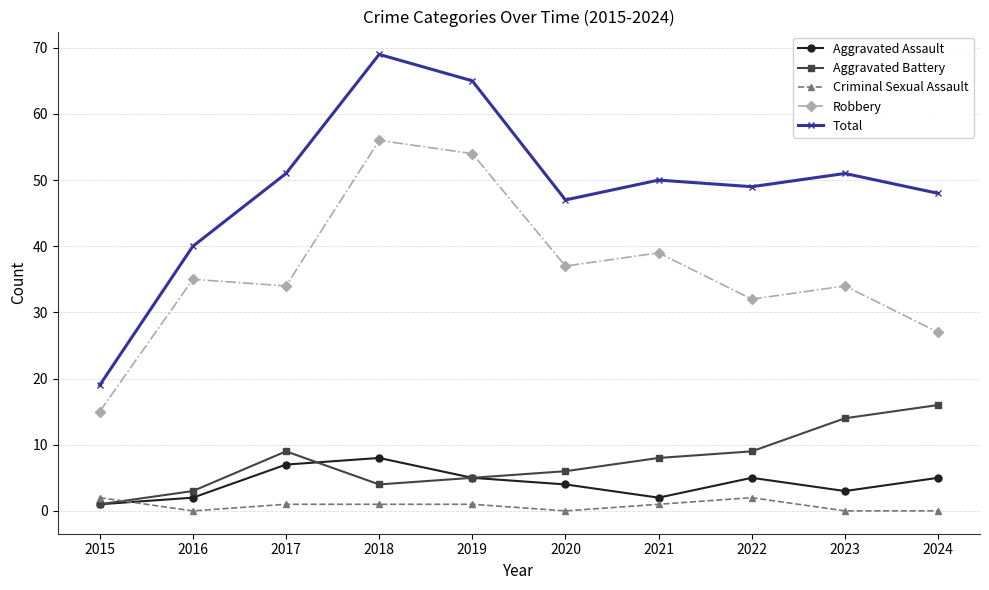

What is the sum of all Criminal Sexual Assault values?

8